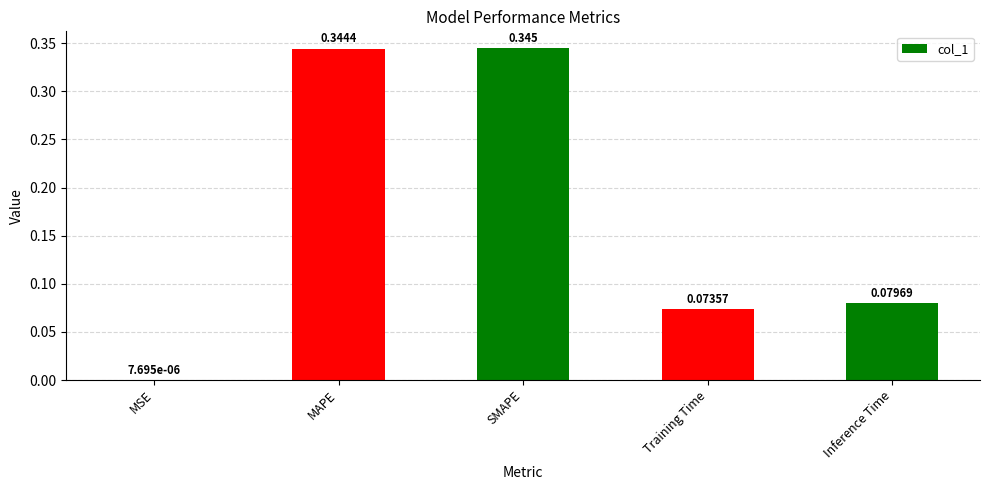

Which label corresponds to the largest value in the chart?

SMAPE